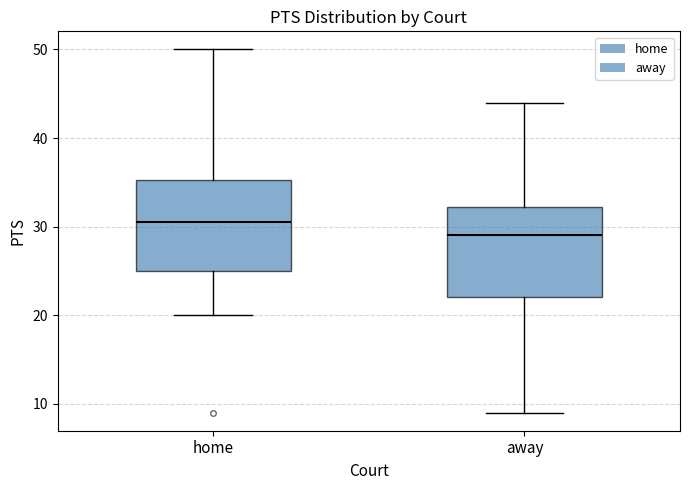

Where is the lower edge of the box for away on the y-axis? The values are not printed on the chart, so give them approximately, as read against the axis.

22